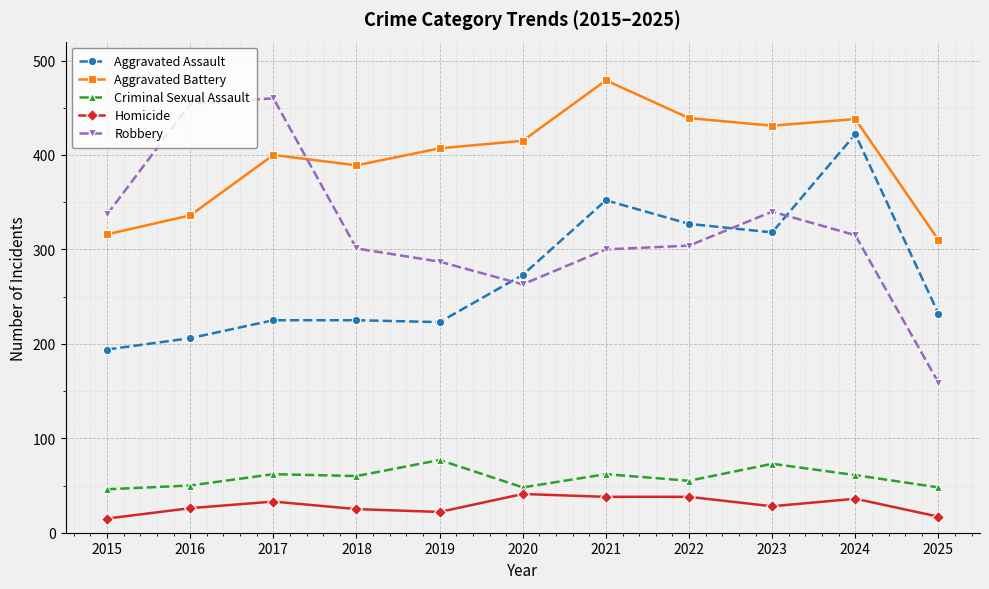

What is the difference between the maximum and minimum values in the Aggravated Assault series?

228